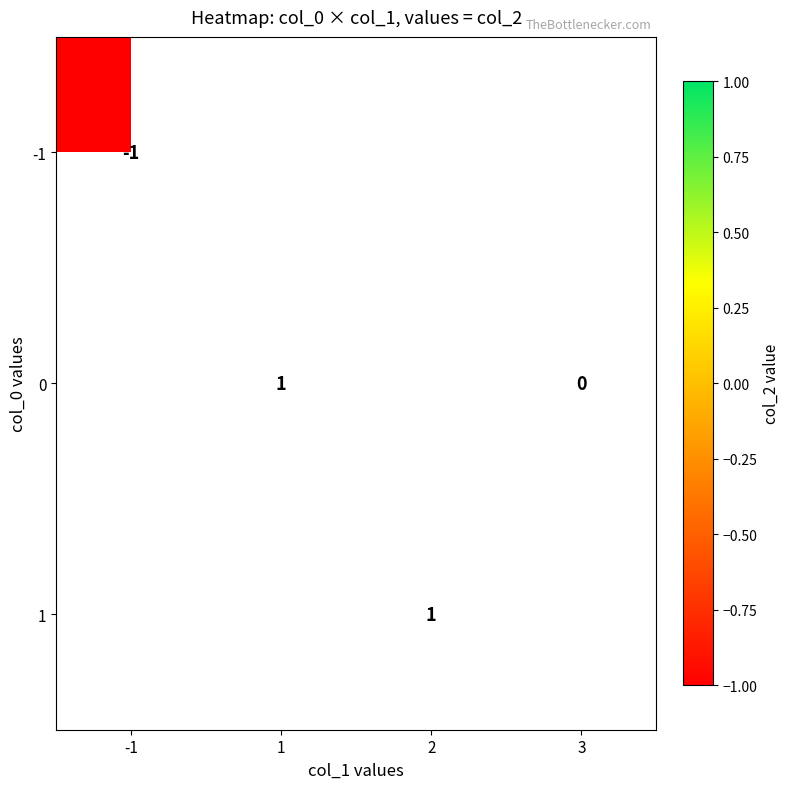

True or false: -1 has a value of -1 at -1.

True